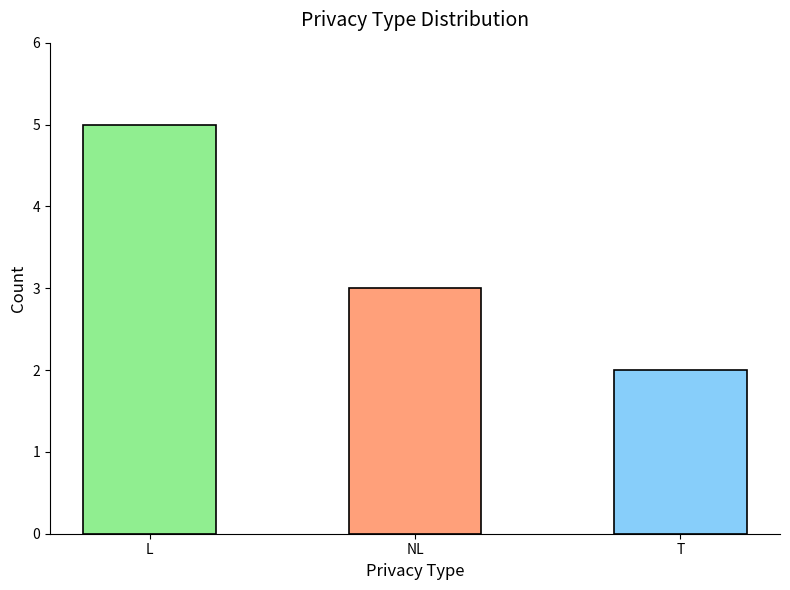

Reading left to right, transcribe all the data shown in this chart.

5	3	2